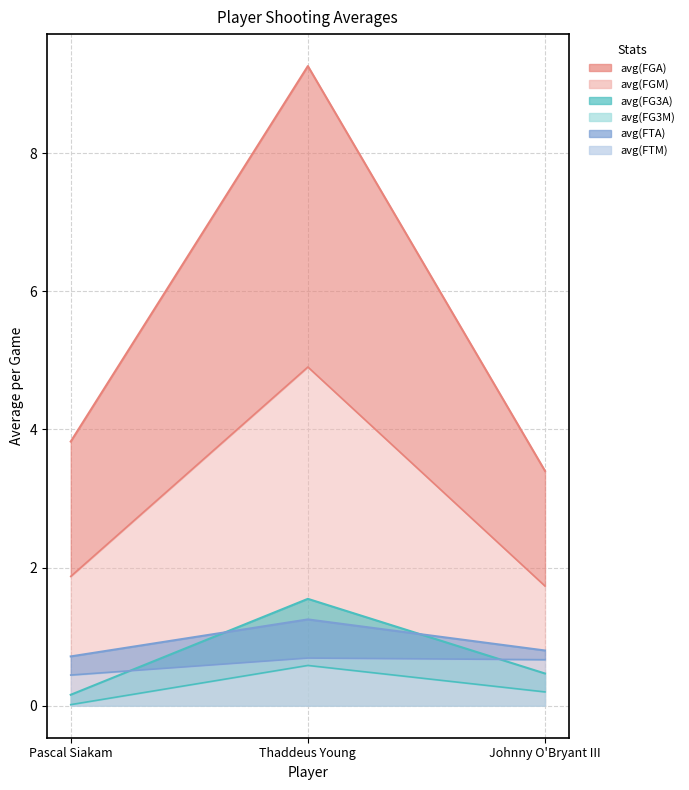

Rank the series at Thaddeus Young from lowest to highest value.

avg(FG3M), avg(FTM), avg(FTA), avg(FG3A), avg(FGM), avg(FGA)